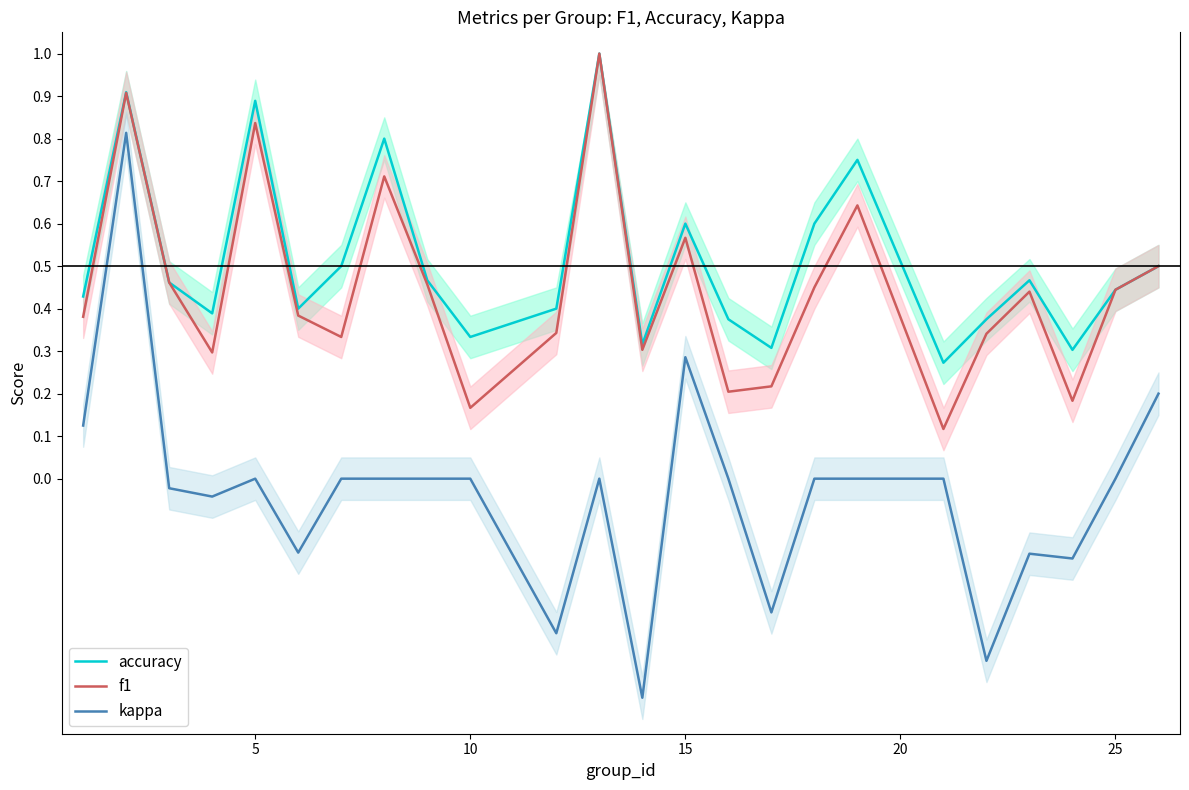

Is it true that accuracy equals 1.0 at 15?

False